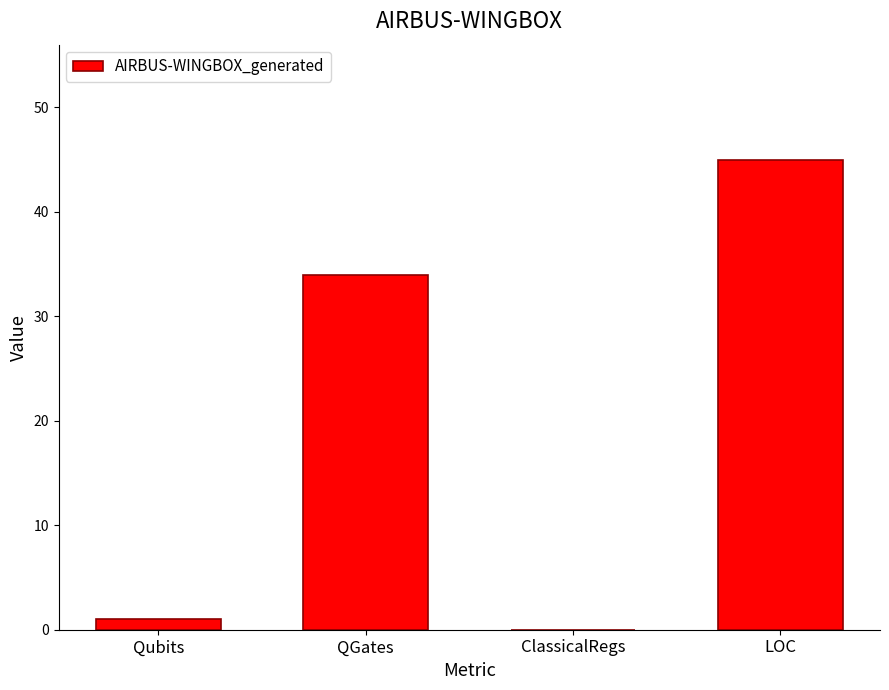

Which category has the highest value across all series?

LOC